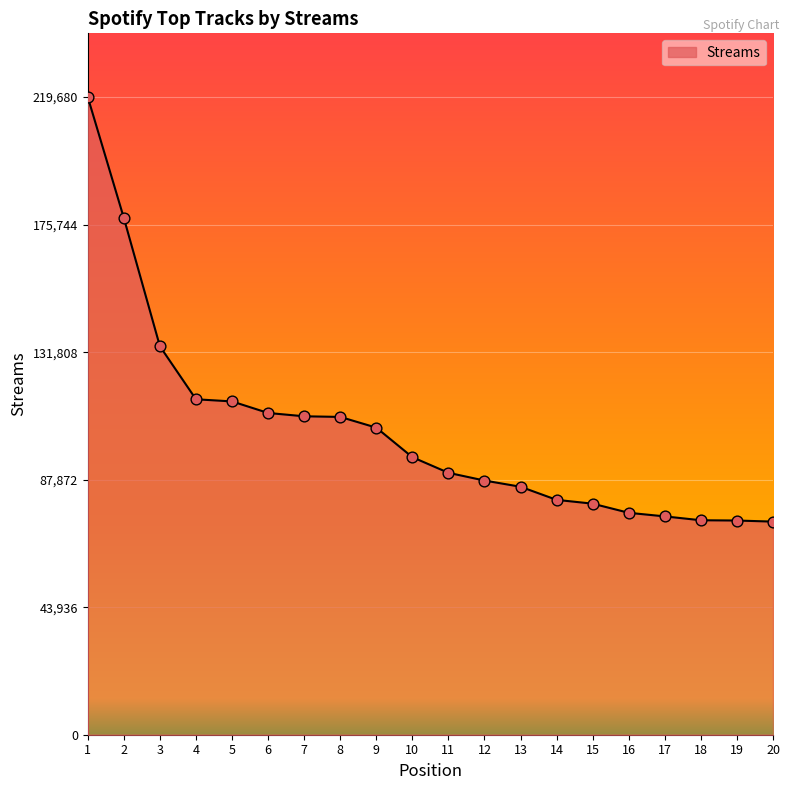

What is the change in value from 16 to 18?

-2564